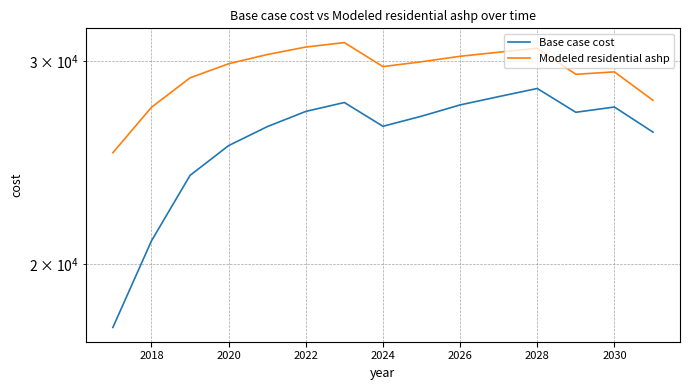

What is the sum of all Base case cost values?

386400.1